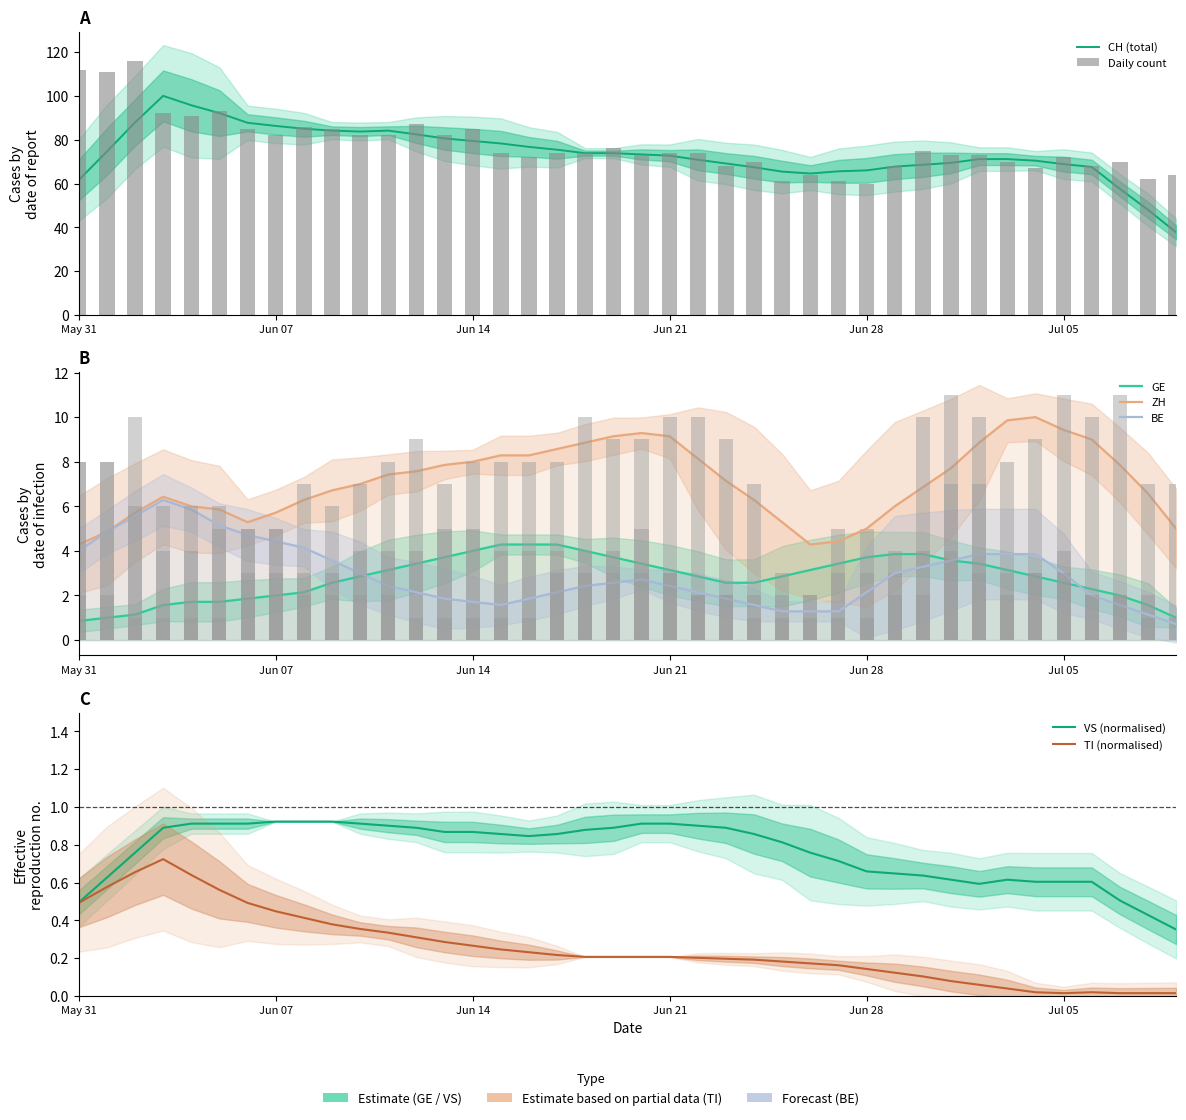

What is the average value of the ZH series?

7